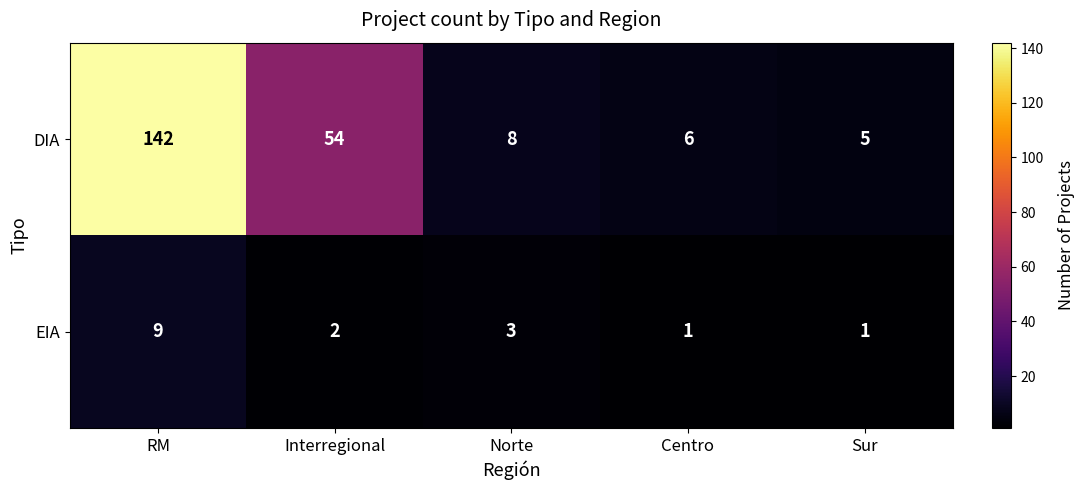

Which series has the largest total across all categories?

DIA